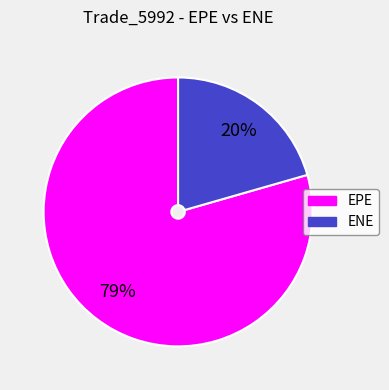

What is the smallest slice in the pie chart?

ENE